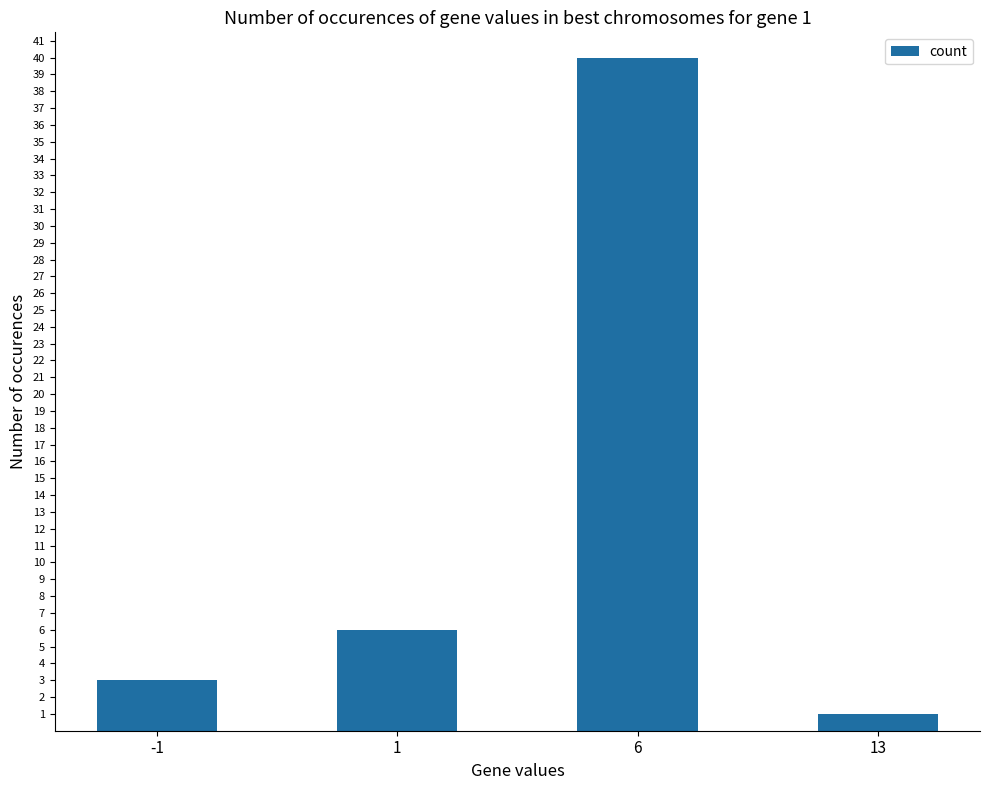

Which has a higher value, -1 or 1?

1